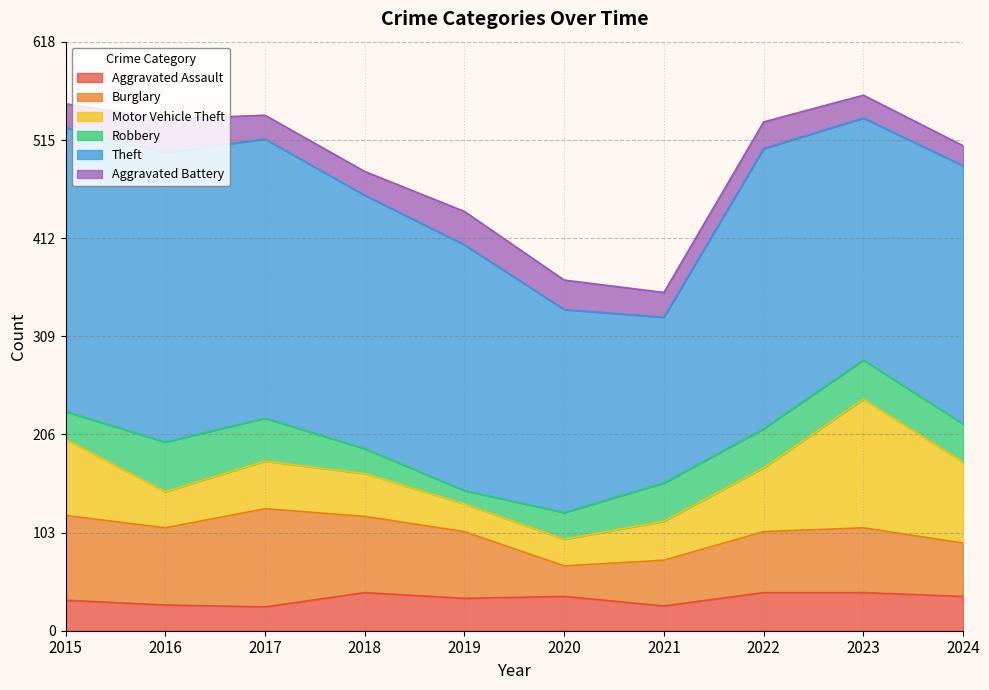

The value of Burglary at 2024 is 23. True or false?

False